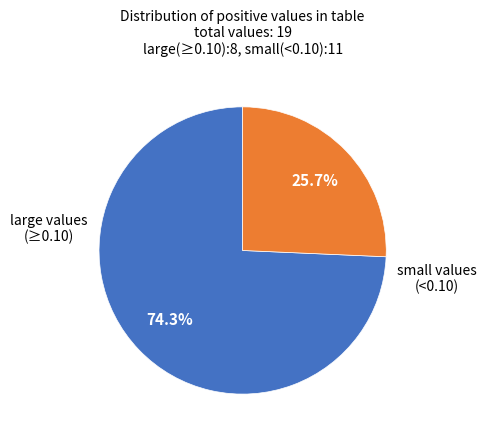

Does any single category account for the majority?

Yes